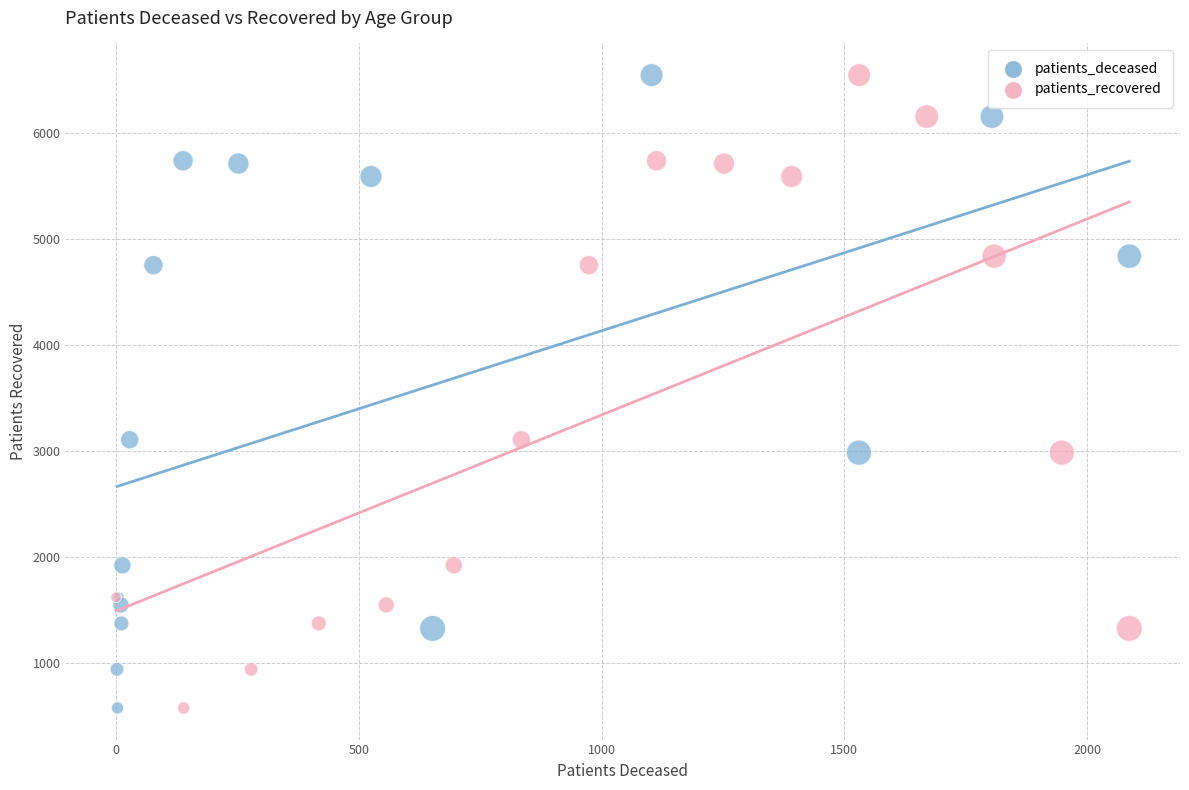

What are all the series names shown in the legend?

patients_deceased, patients_recovered